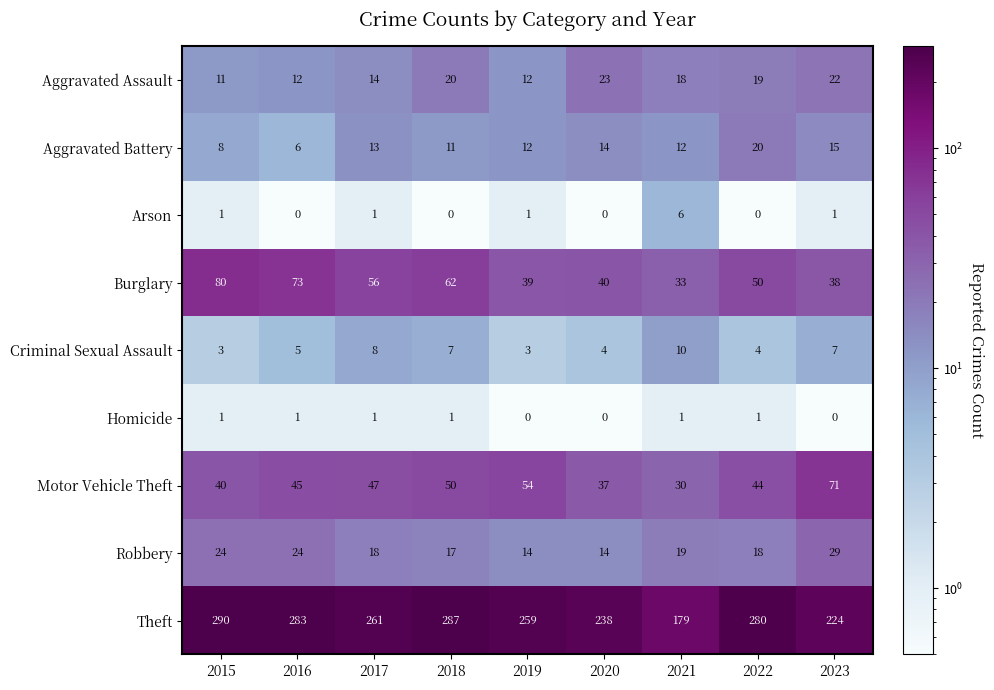

What is the average value of the Aggravated Battery series?

12